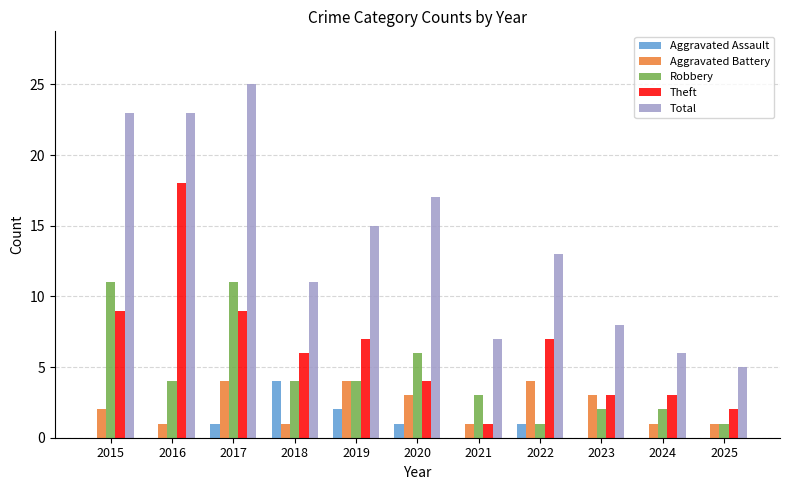

True or false: Total has a value of 4 at 2022.

False